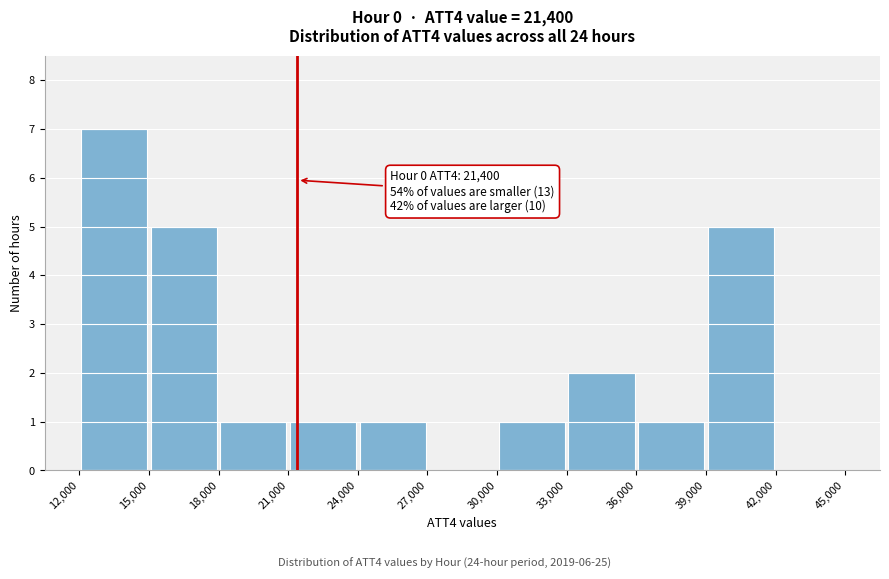

Over which range of the x-axis is the bar tallest?

12,000 to 15,000